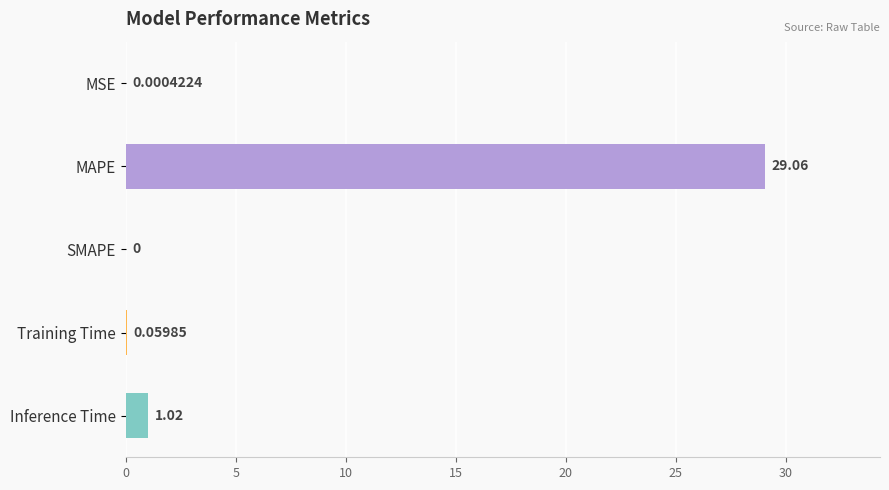

What is the sum of the values at Training Time and Inference Time?

1.1